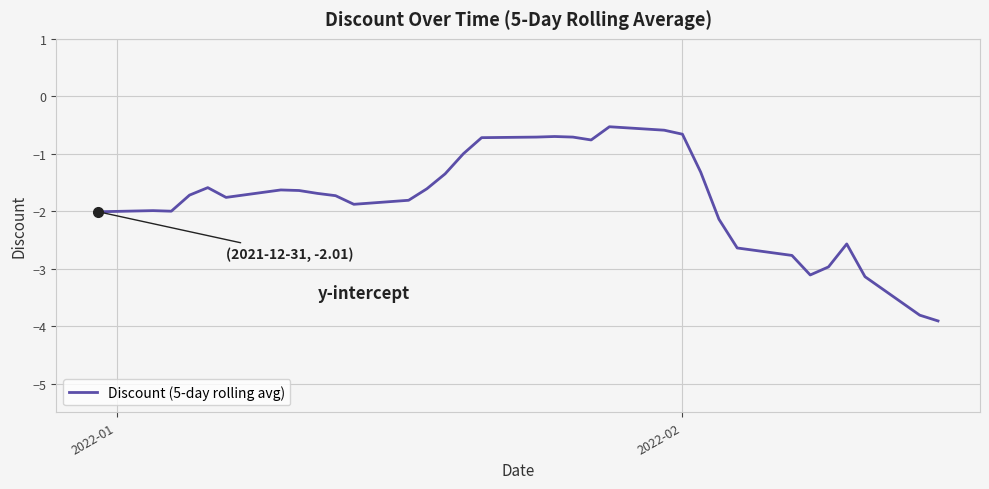

What is the minimum value shown in the chart?

-3.9